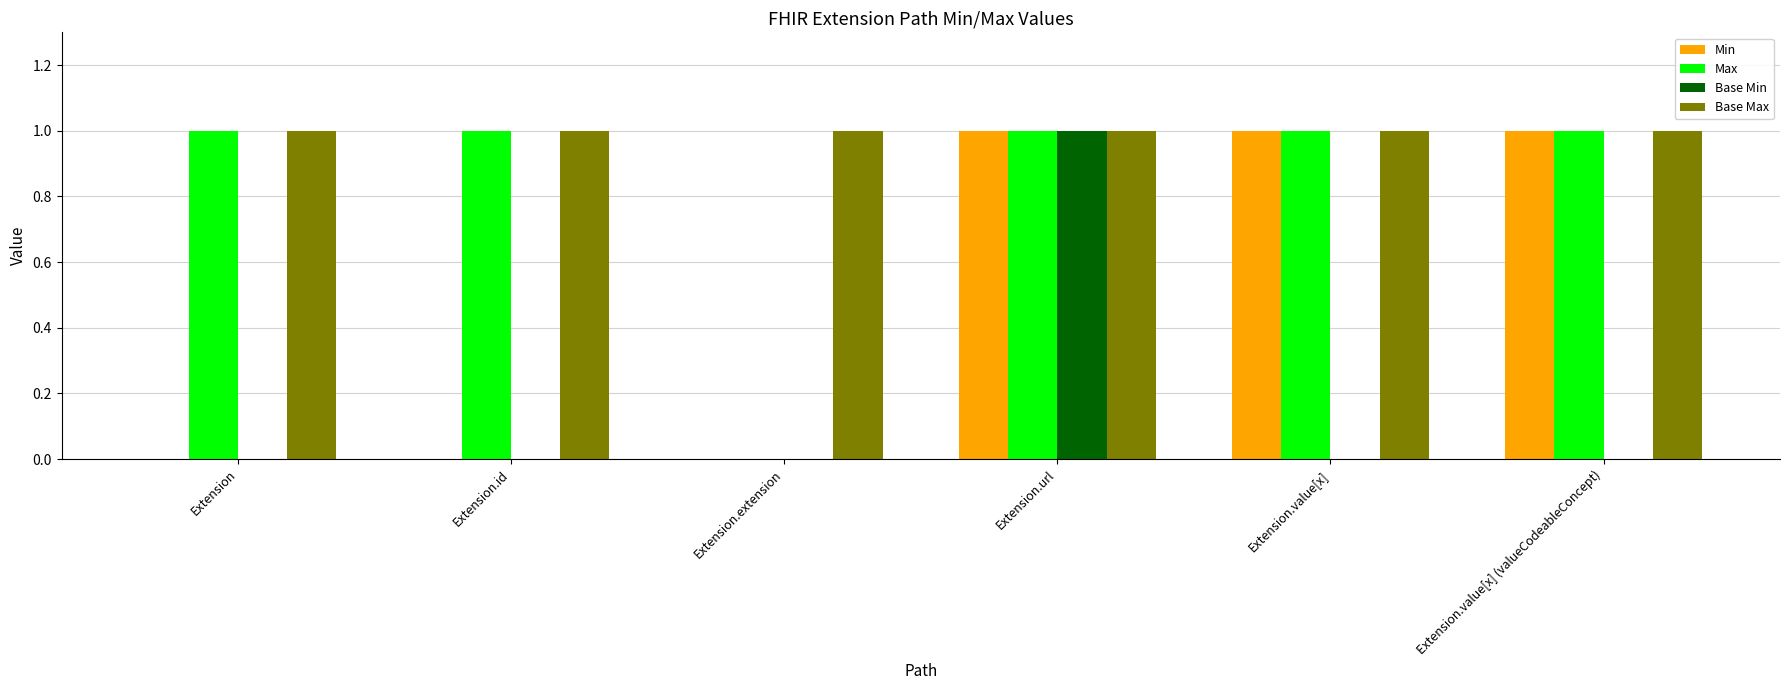

The value of Base Min at Extension.value[x] (valueCodeableConcept) is 0. True or false?

True